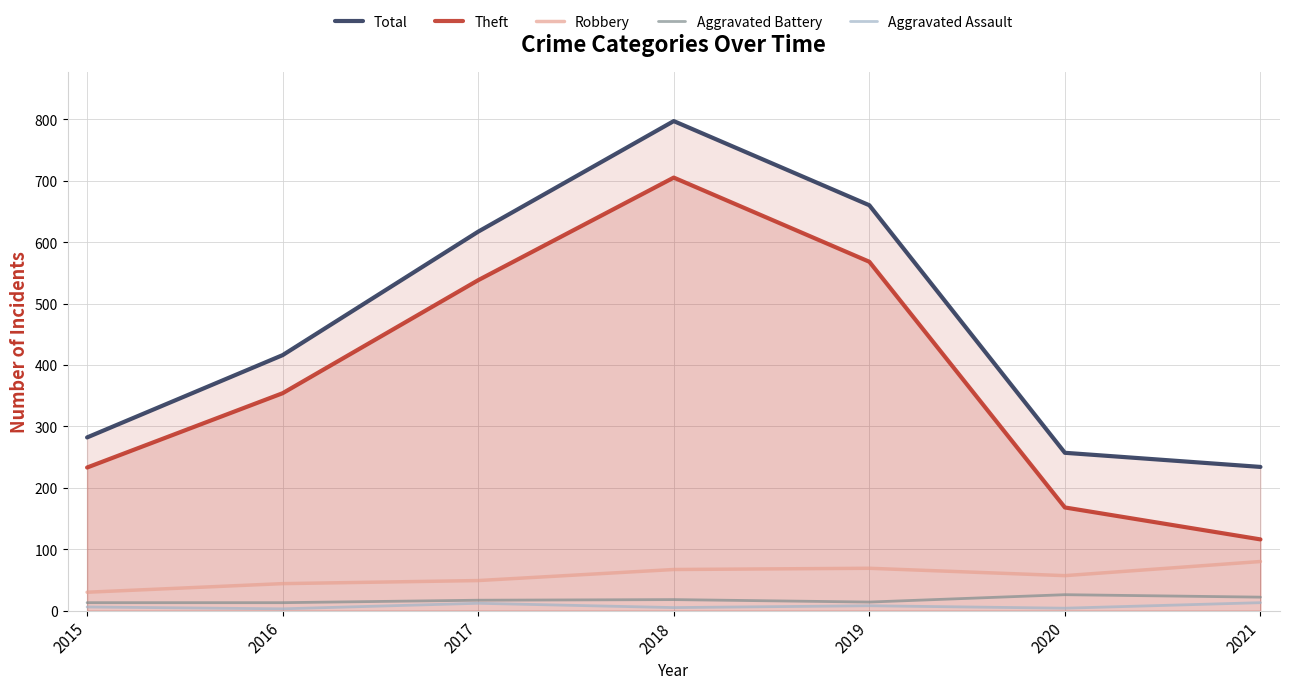

At which label is Theft closest to 410?

2016